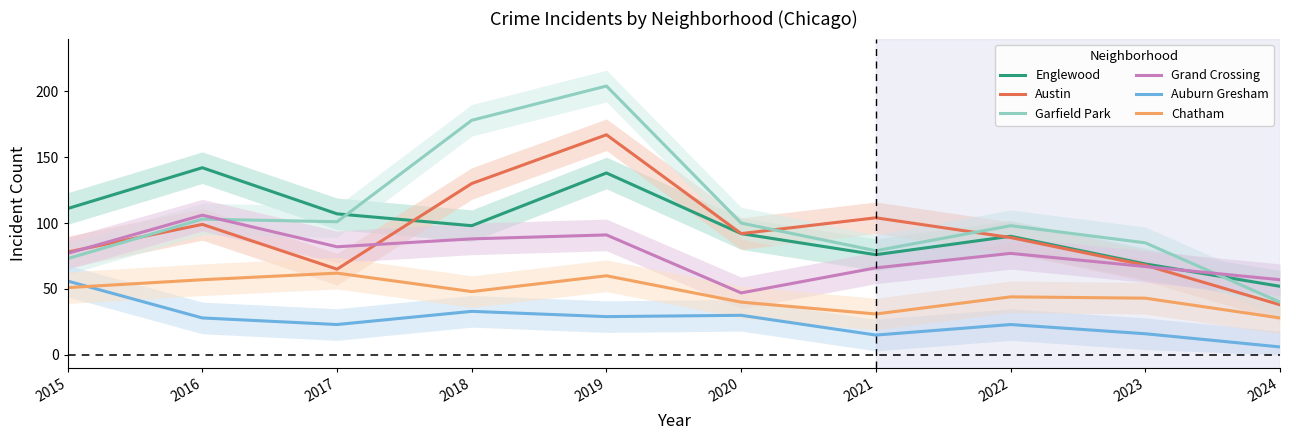

What is the sum of all Grand Crossing values?

758